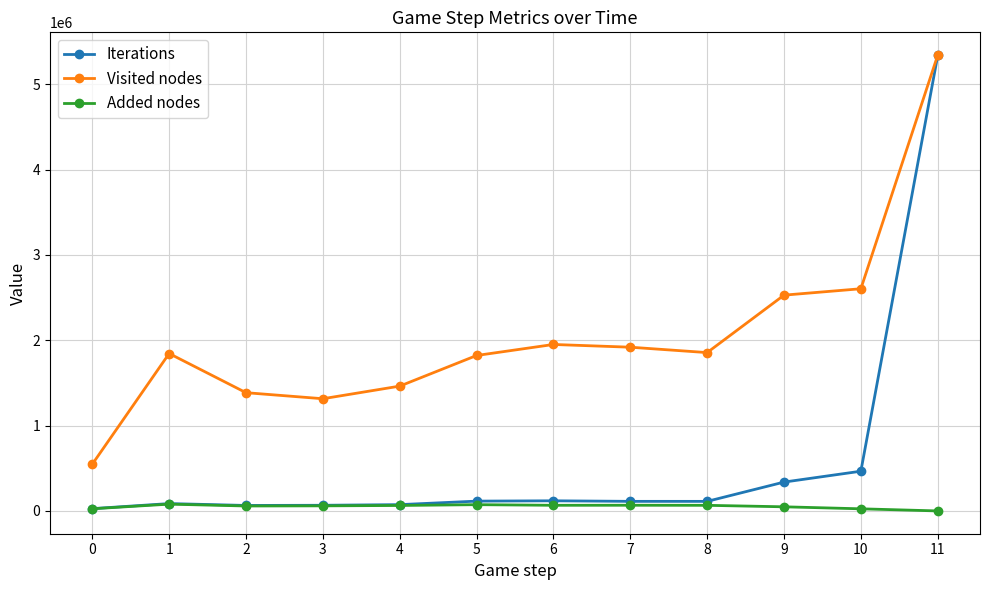

True or false: Visited nodes and Added nodes intersect in this chart.

False